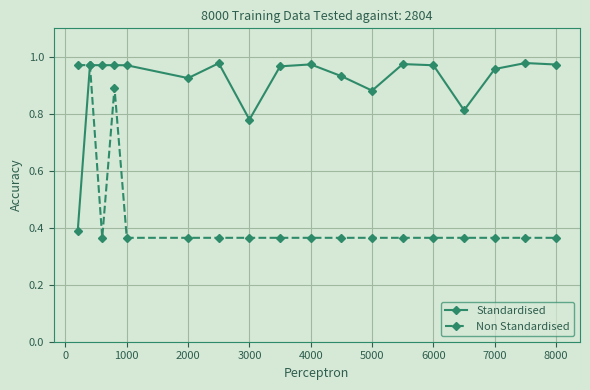

List the series in order of their overall mean, highest first.

Standardised, Non Standardised